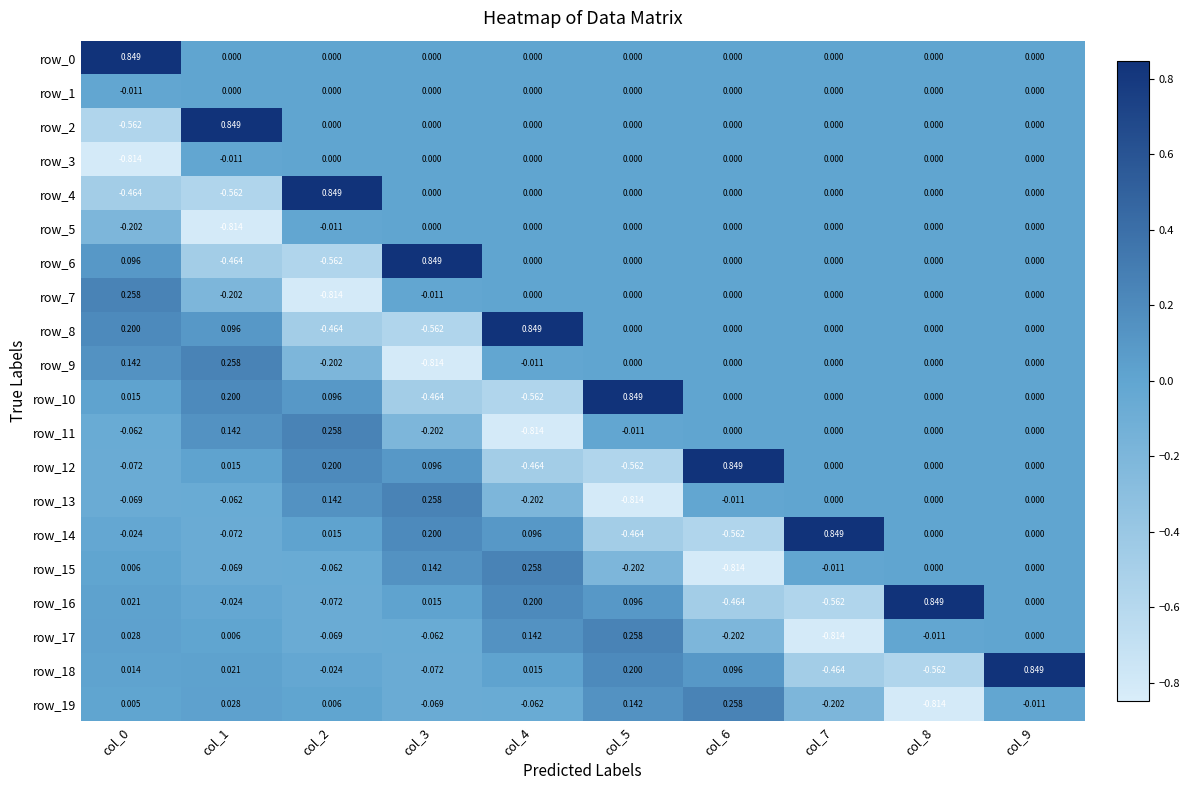

How many negative values does the row_5 series have?

3